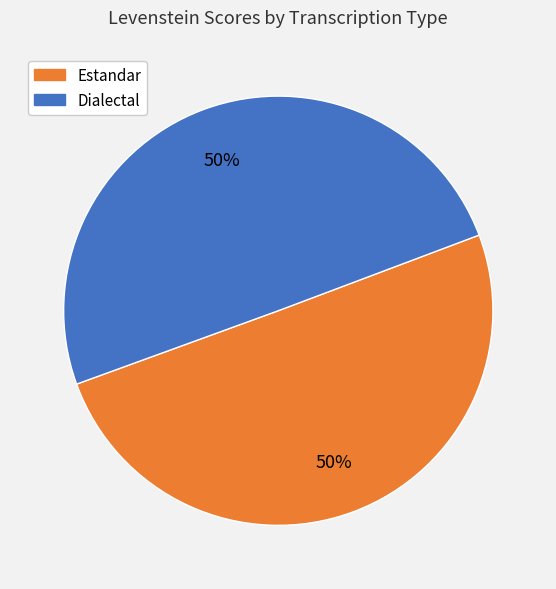

To the nearest percent, what is the average slice percentage?

50%